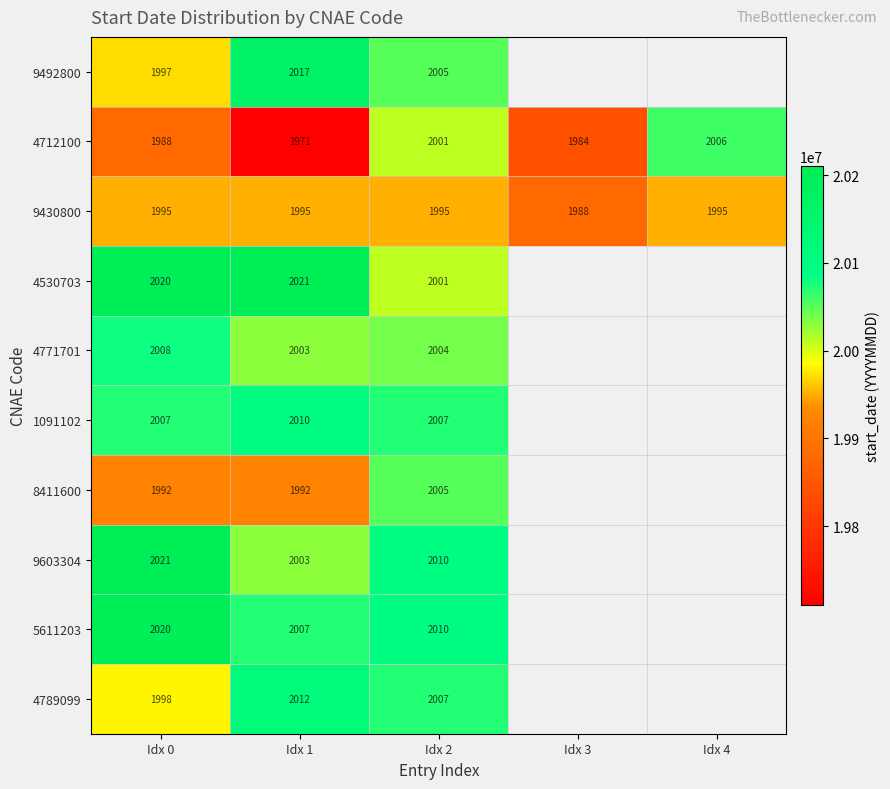

What is the spread (max minus min) of values at Idx 1?

50